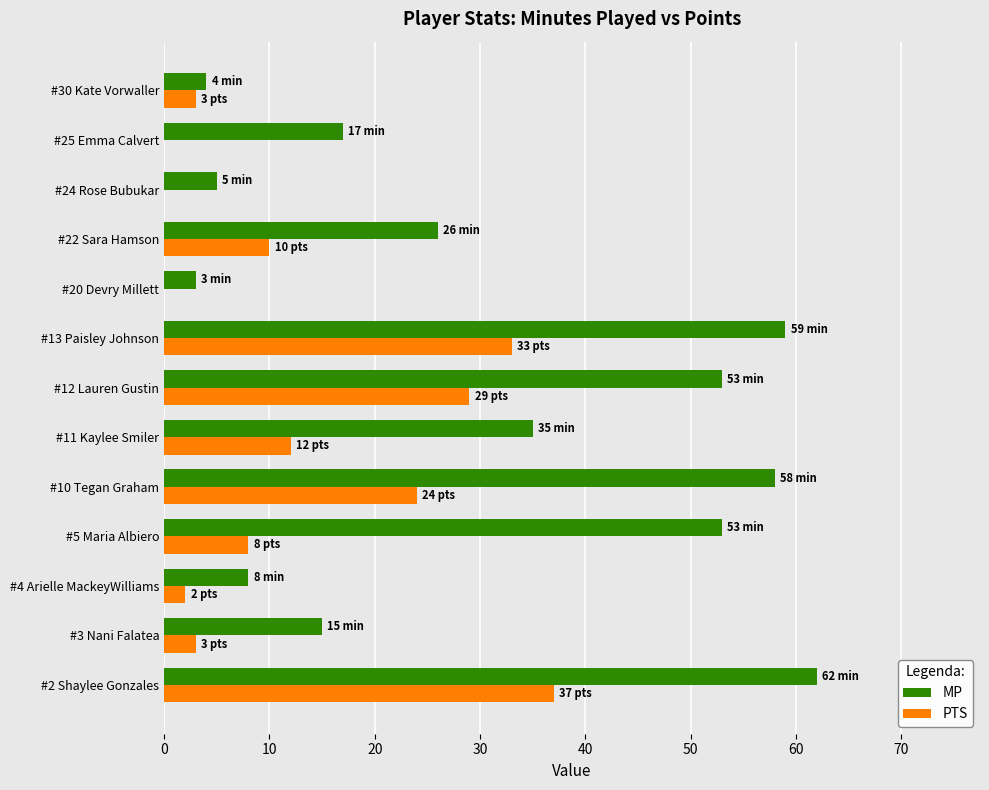

What is the total value across all series at #20 Devry Millett?

3